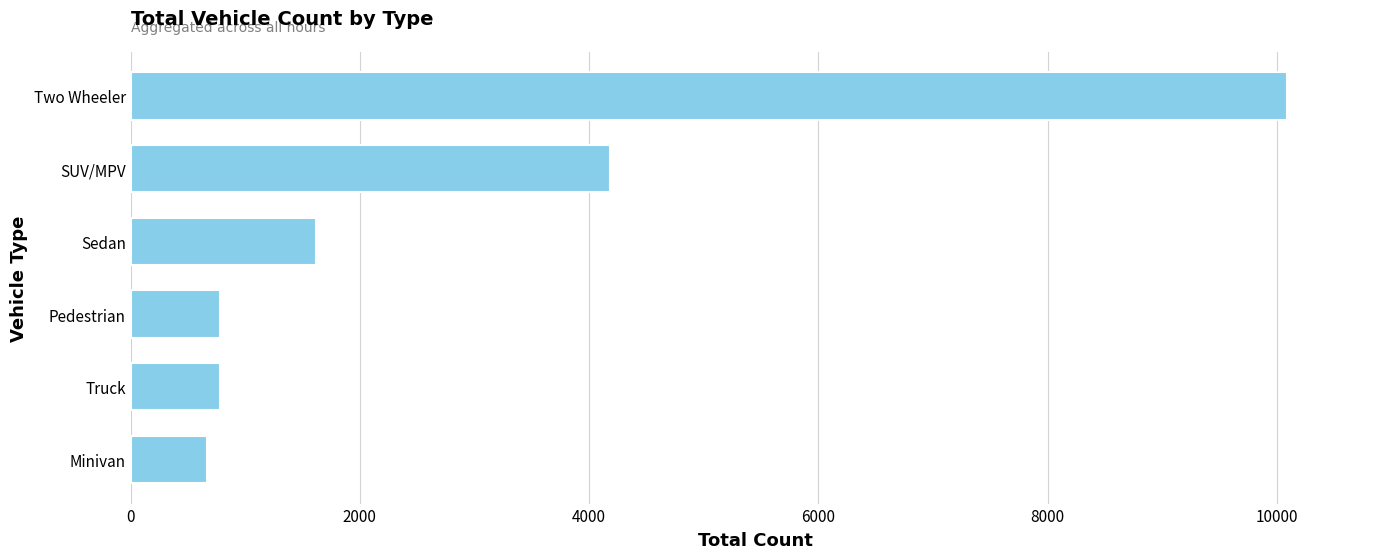

The value at Minivan is 667. True or false?

True